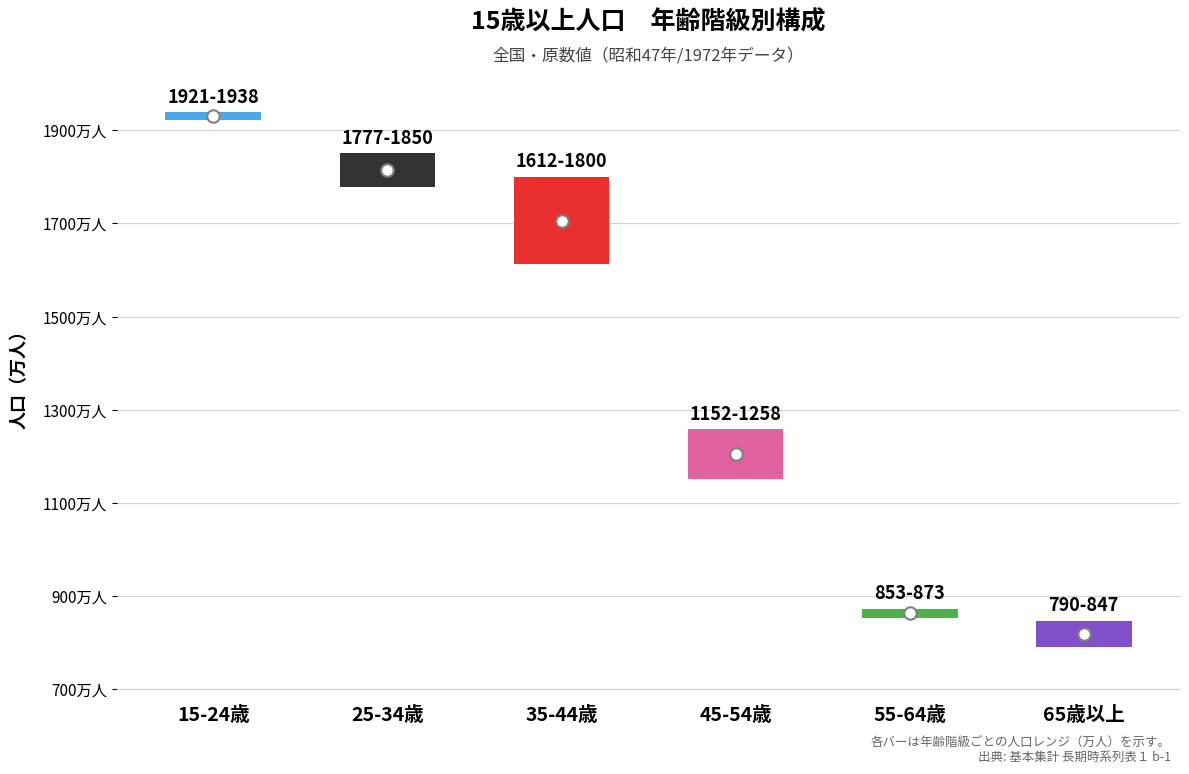

Is the value of 45~54 at 1983.1Q greater than the value of 65以上 at 1986.1Q?

Yes